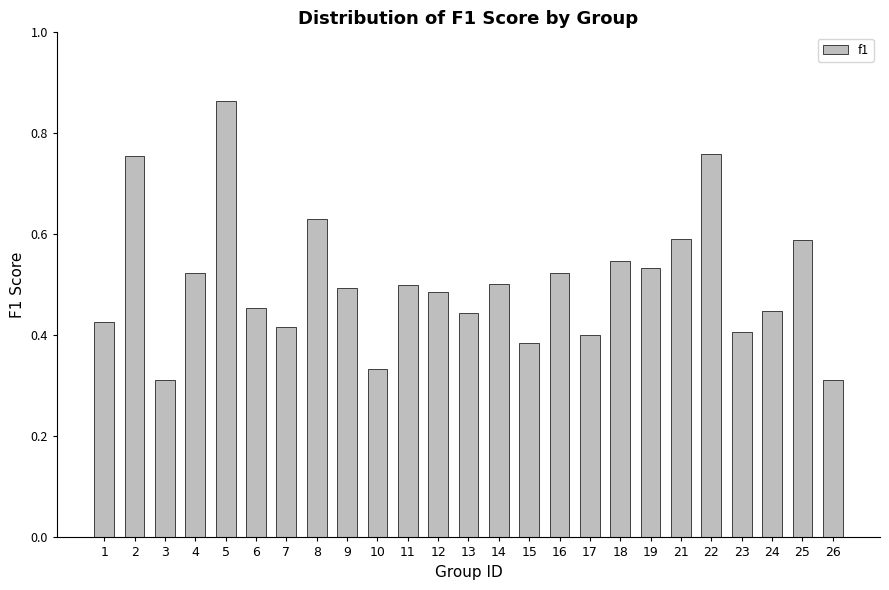

Count the values in the range 0 to 1.

25